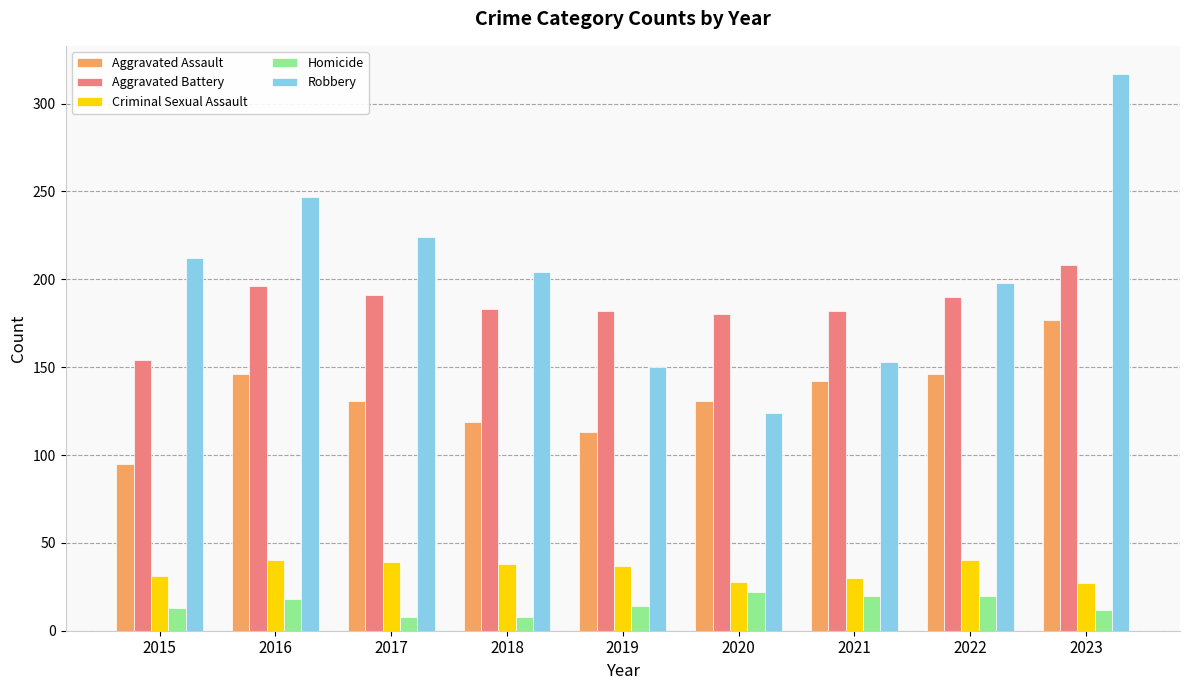

Between 2018 and 2023, which series saw the biggest shift?

Robbery